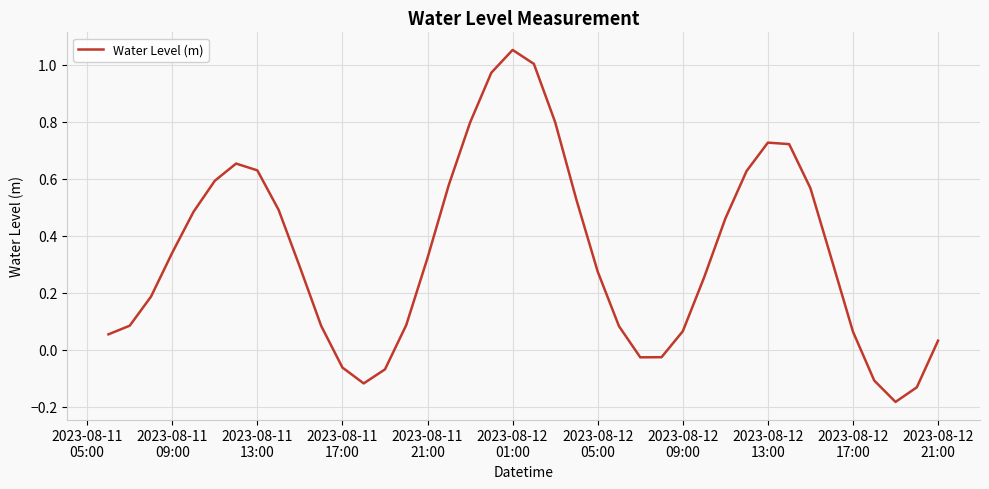

What is the difference between the maximum and minimum values?

1.2